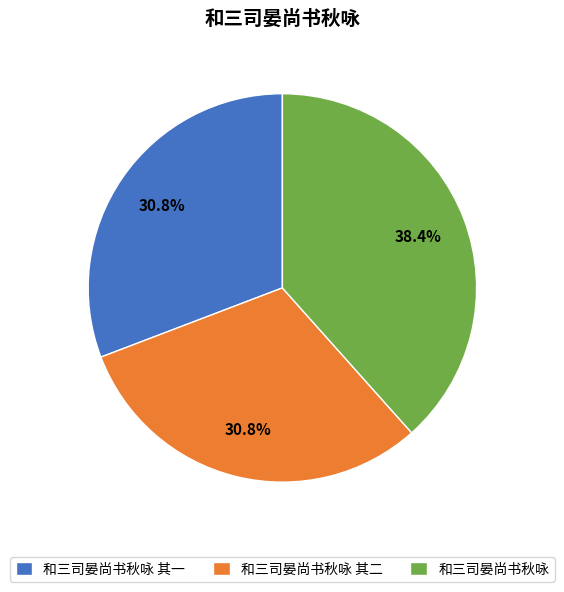

To the nearest percent, what is the combined percentage of 和三司晏尚书秋咏 and 和三司晏尚书秋咏 其一?

69%